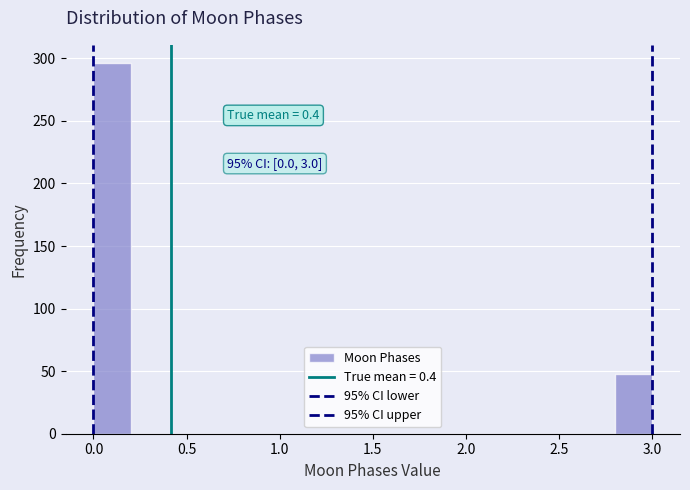

Which range on the x-axis has the tallest bar?

0.0 to 0.2